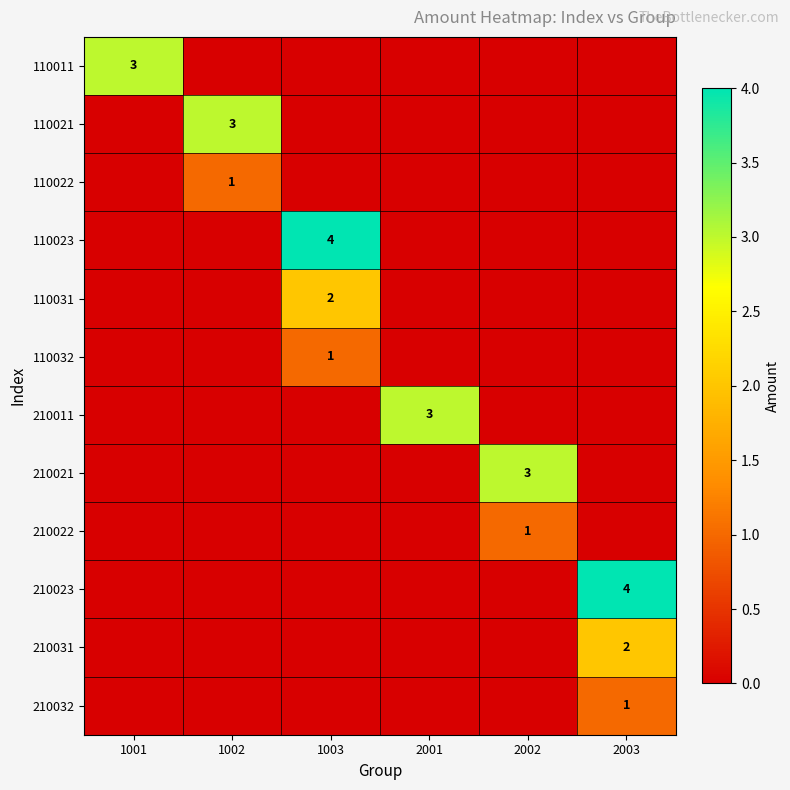

The 210022 series shows 1 at 2002. True or false?

True